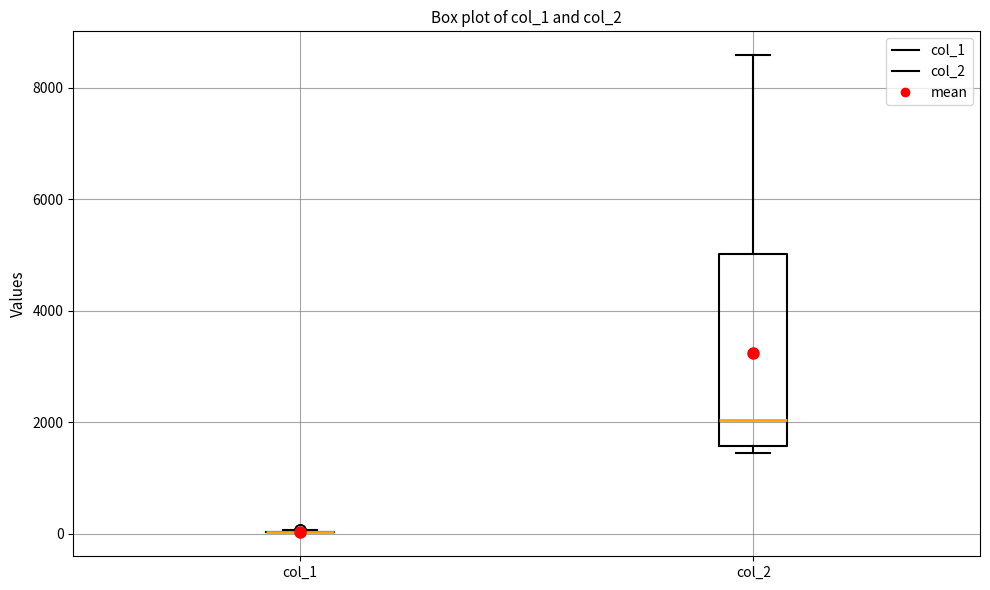

Which box is the tallest, from its lower edge to its upper edge?

col_2